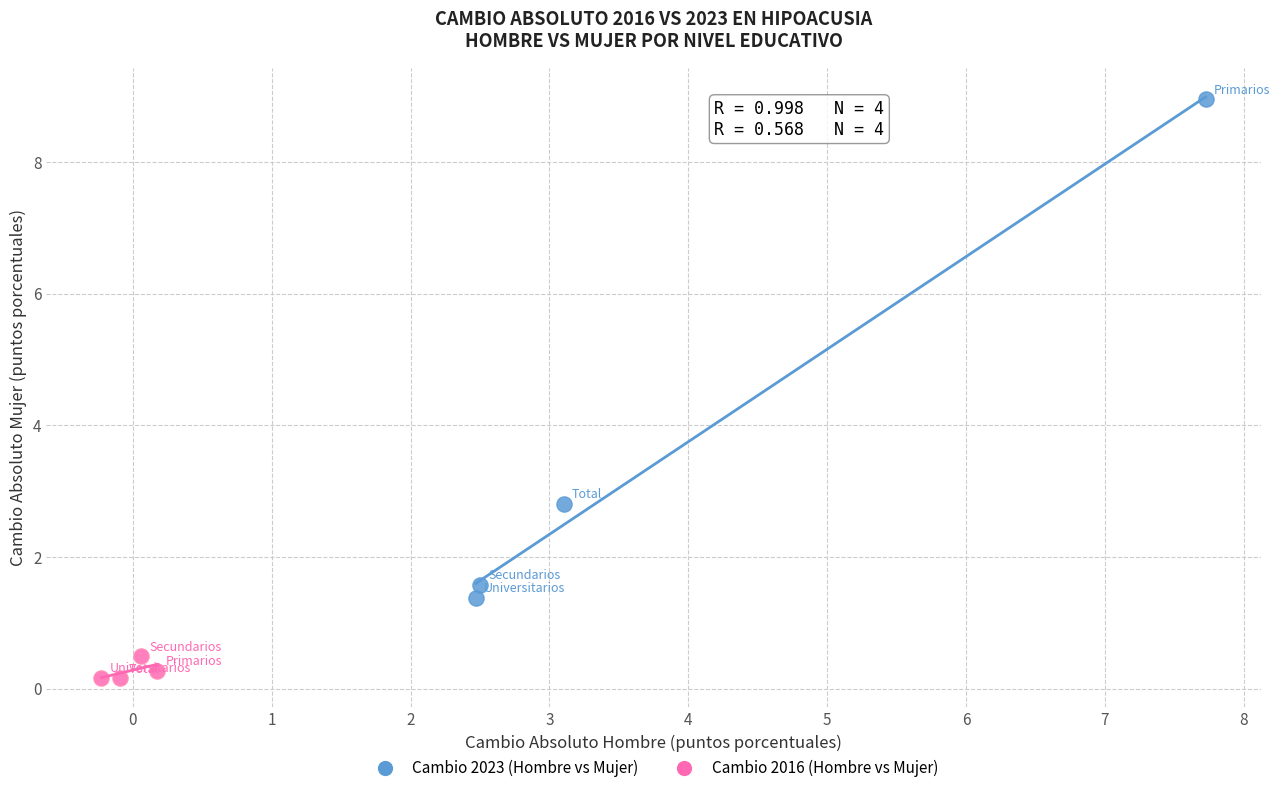

Which series contains the lowest Y value?

Cambio 2016 (Hombre vs Mujer)